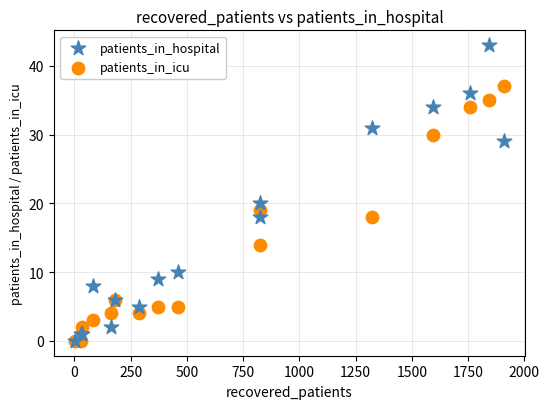

In the patients_in_hospital series, what Y value is closest to 21?

20